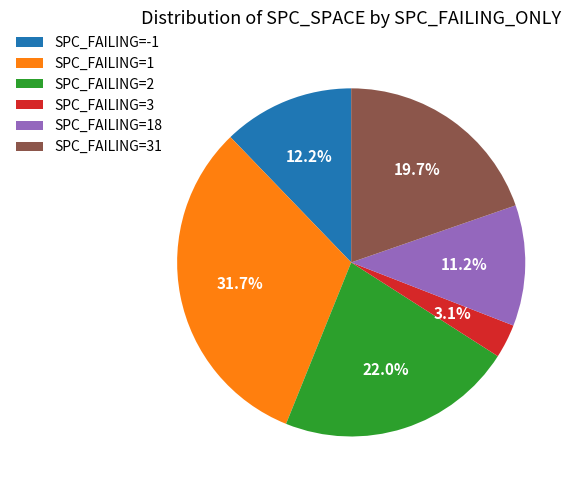

Combined, do SPC_FAILING=31 and SPC_FAILING=3 account for over 50%?

No